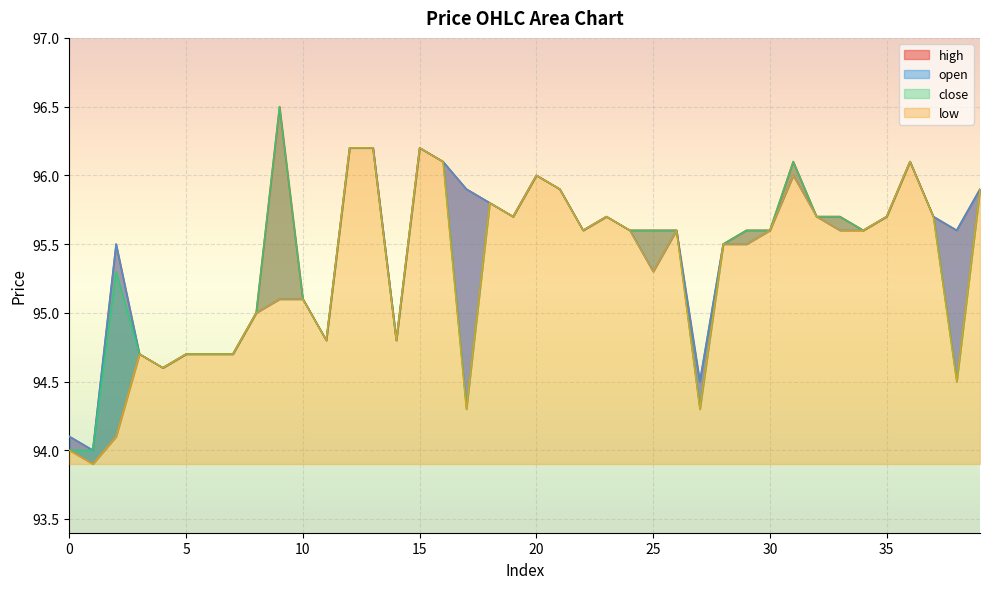

What is the sum of all low values?

3812.1